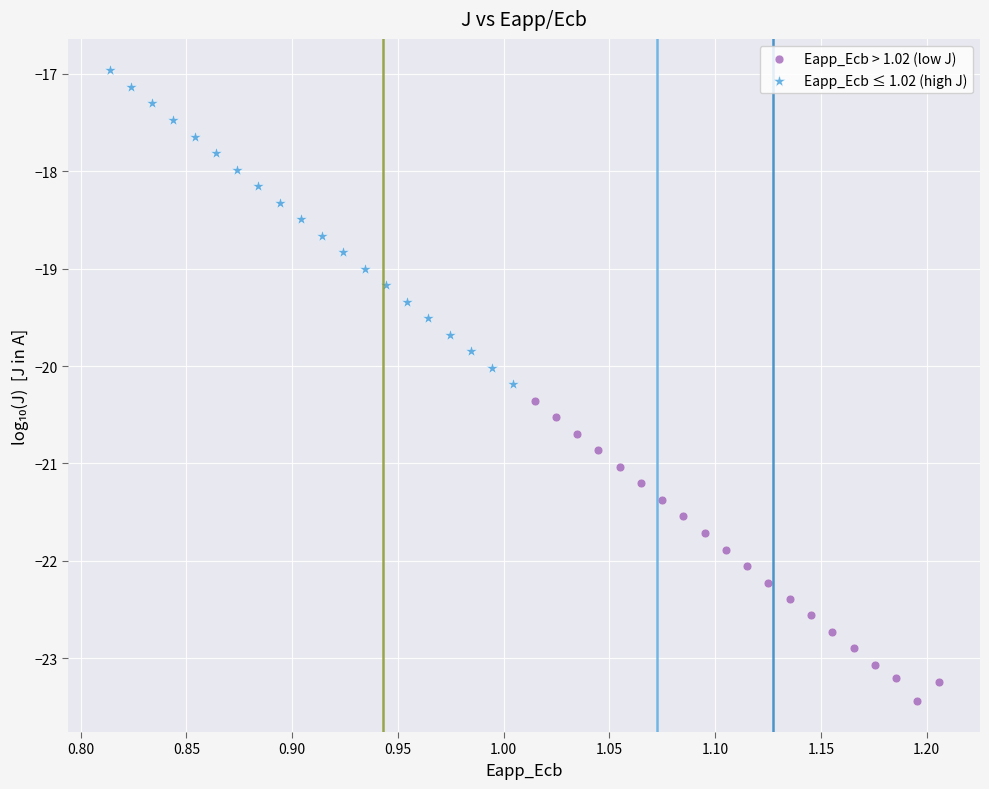

Which series reaches the maximum Y coordinate?

Eapp_Ecb ≤ 1.02 (high J)